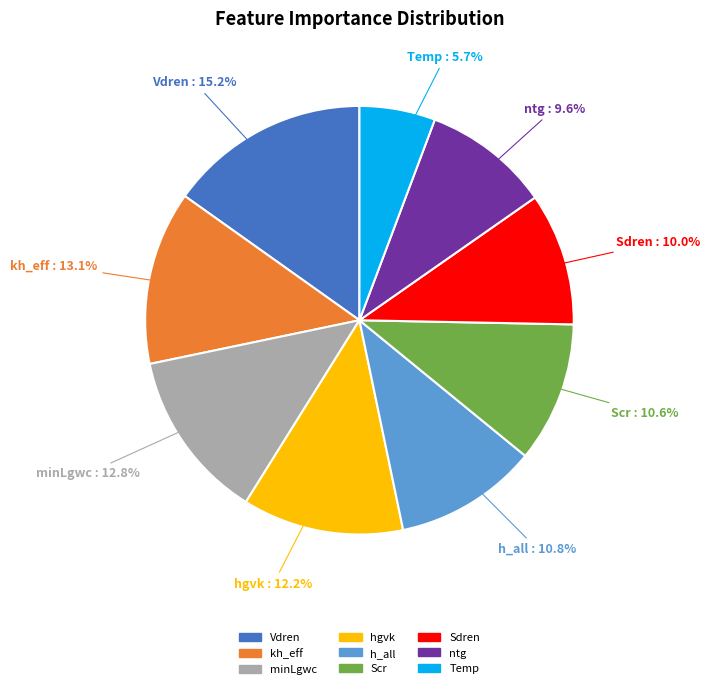

Is there a majority slice in this chart?

No